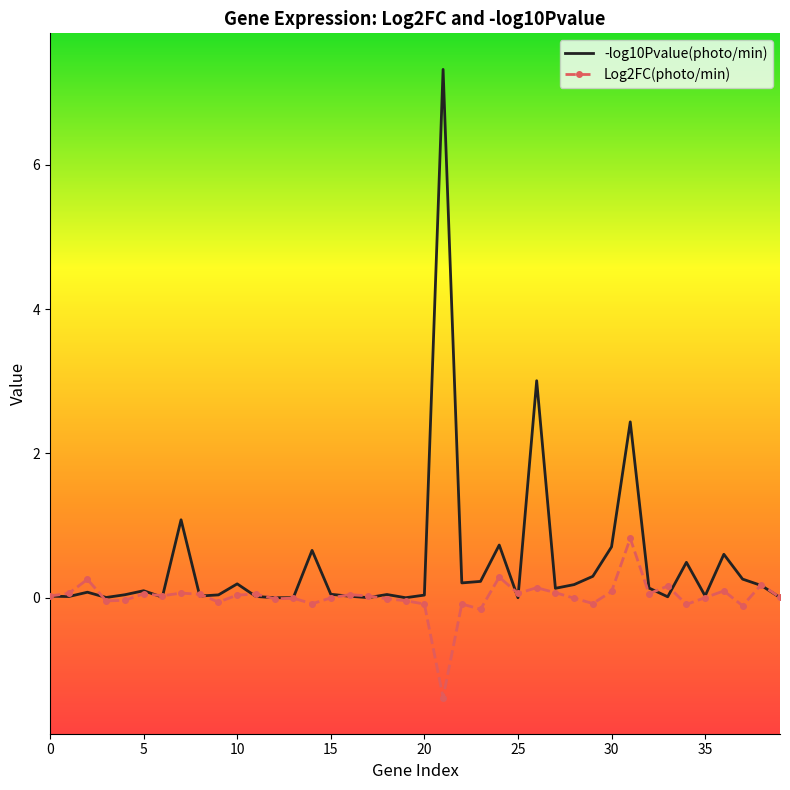

Which series has the largest total across all categories?

-log10Pvalue(photo/min)